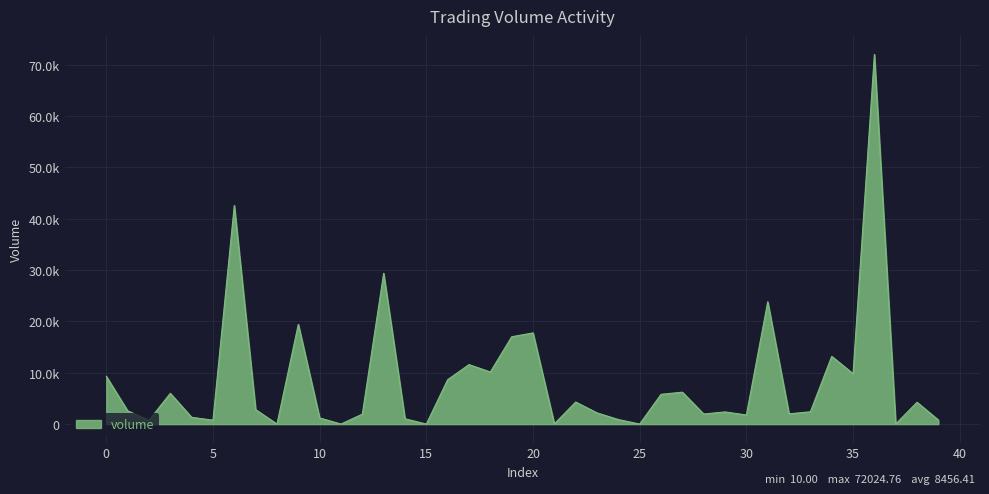

Reading left to right, extract all data points from this chart.

9313.0	2593.5	735.7	5998.0	1325.0	760.0	42606.5	2825.0	10.0	19437.5	1200.0	10.1	1943.2	29373.6	1036.0	10.2	8653.8	11590.0	10148.7	17013.5	17767.0	40.4	4303.0	2187.0	888.3	10.1	5803.0	6220.0	1967.0	2373.8	1774.0	23834.0	2000.0	2400.0	13200.0	9815.6	72024.8	22.0	4252.0	791.0